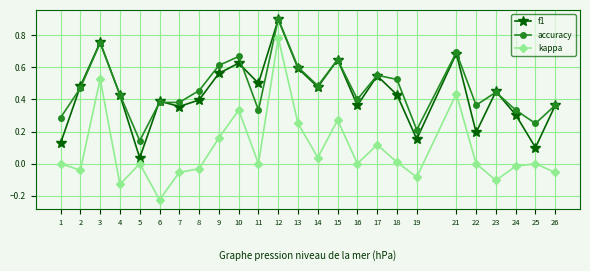

What are all the series names shown in the legend?

f1, accuracy, kappa